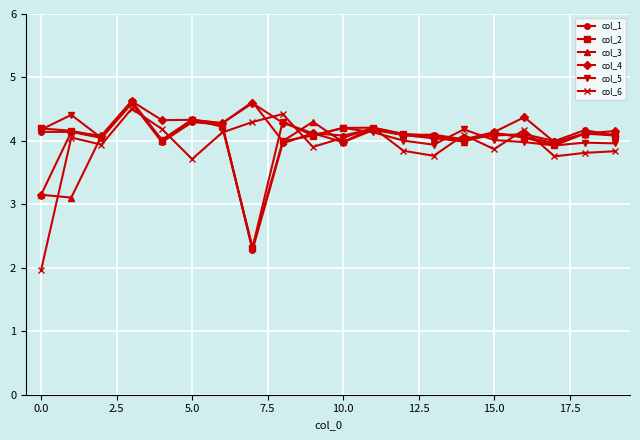

What is the greatest value displayed?

4.6